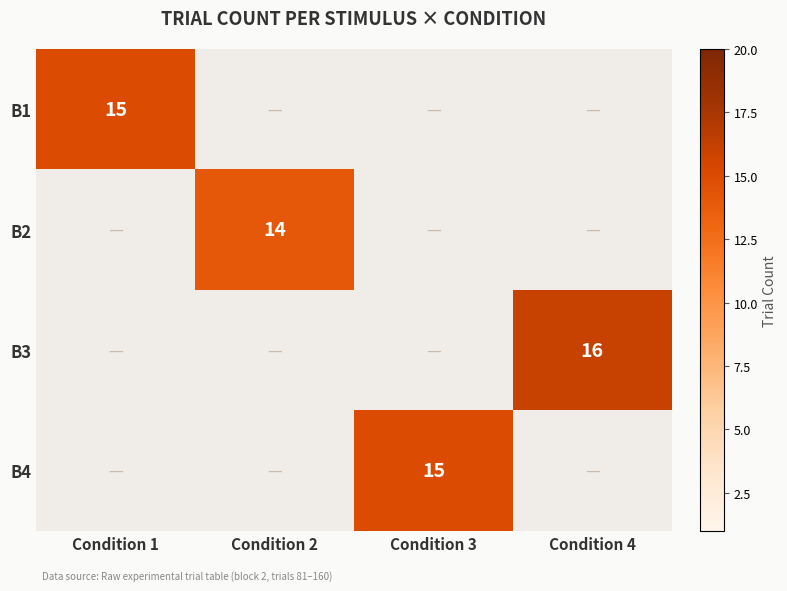

At how many categories does at least one series exceed 14?

3